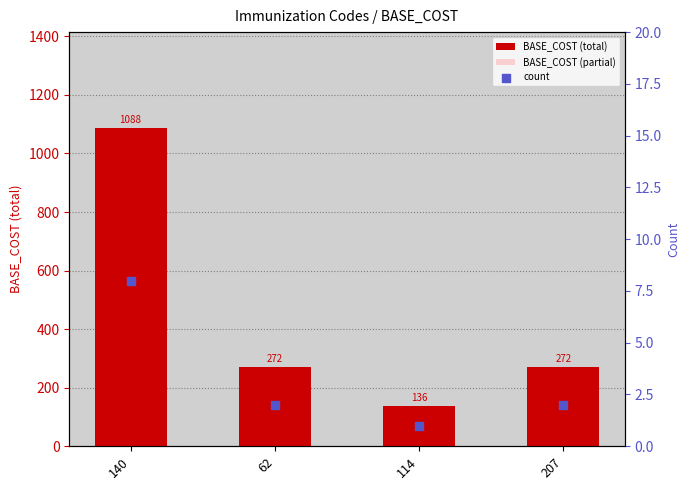

What are all the series names shown in the legend?

BASE_COST (total), BASE_COST (partial), count